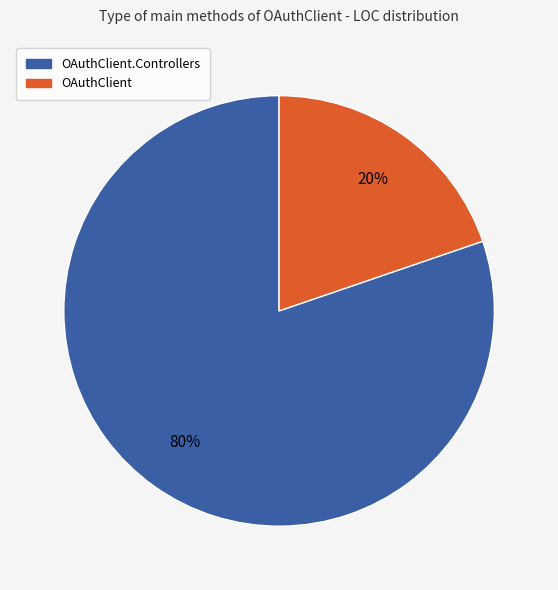

The OAuthClient.Controllers slice represents 80% of the pie. True or false?

True